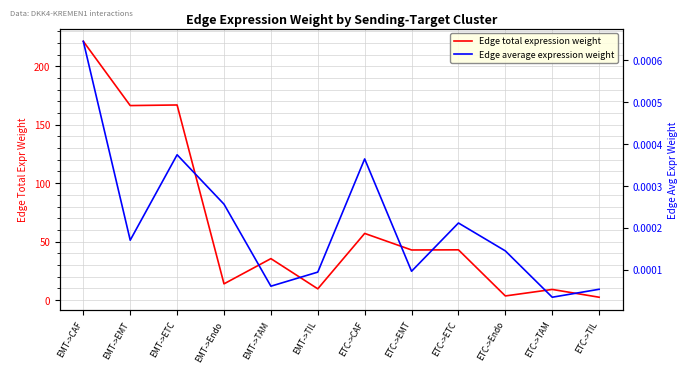

Rank the categories by Edge average expression weight value from lowest to highest.

ETC->TAM, ETC->TIL, EMT->TAM, EMT->TIL, ETC->EMT, ETC->Endo, EMT->EMT, ETC->ETC, EMT->Endo, ETC->CAF, EMT->ETC, EMT->CAF